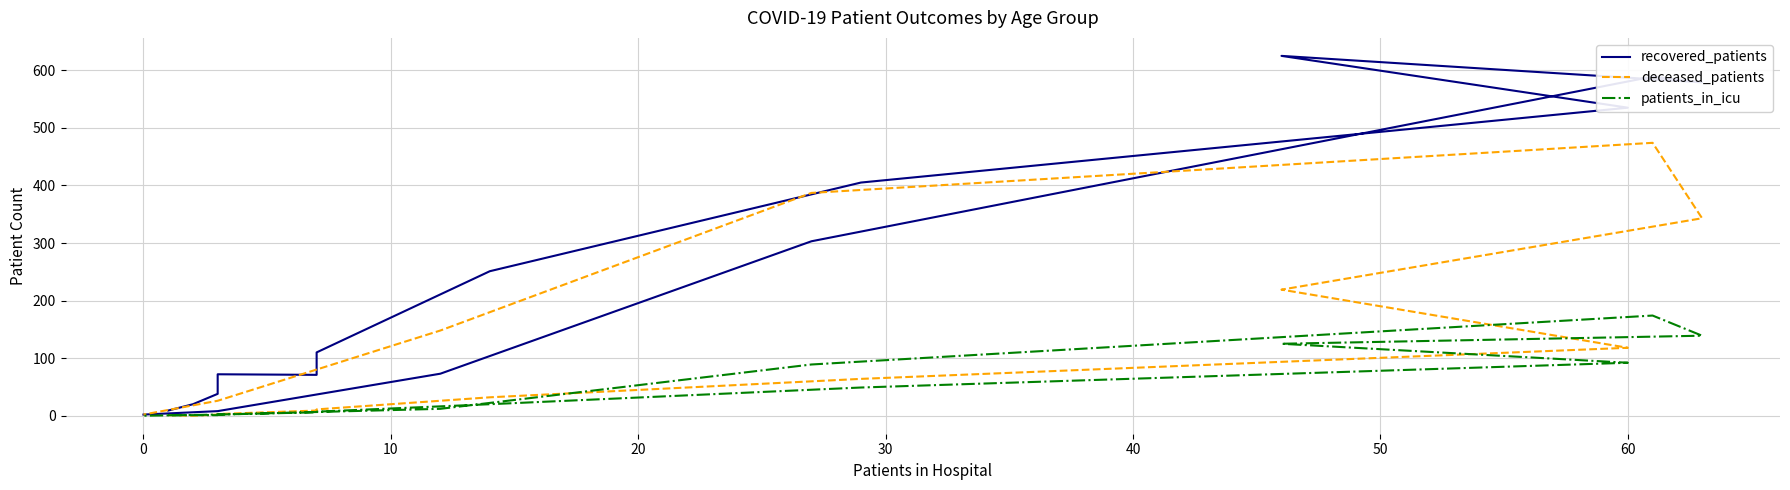

What are all the series names shown in the legend?

recovered_patients, deceased_patients, patients_in_icu